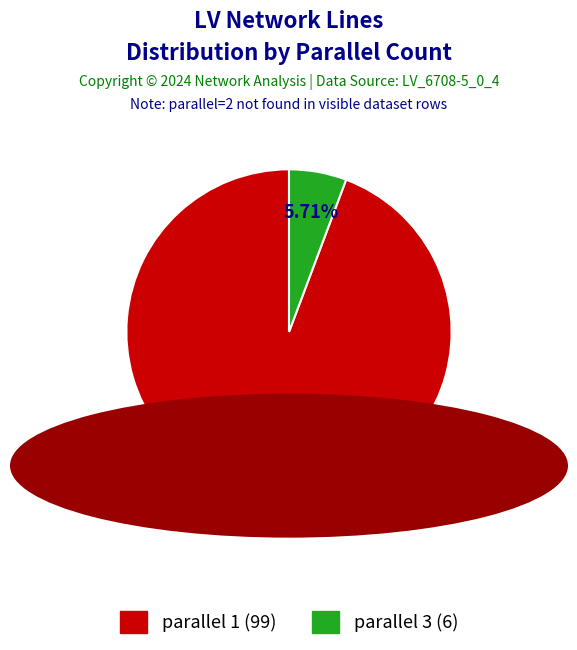

Does any single category account for the majority?

Yes